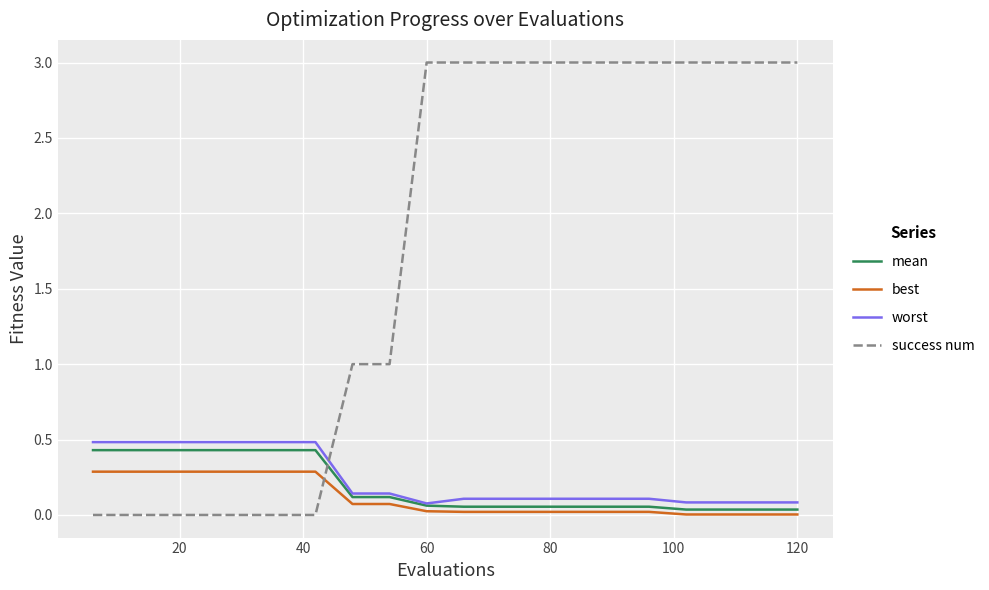

Which series ends up on top after the final intersection of success num and best?

success num